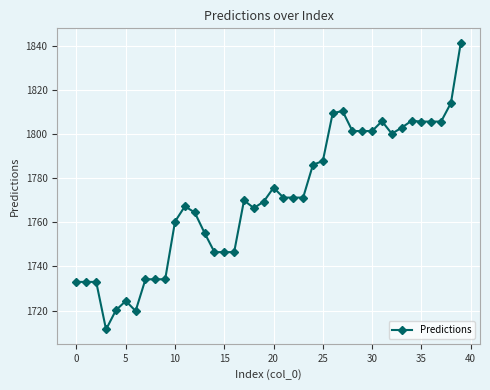

True or false: there are more than 2 points higher than both neighbors.

True